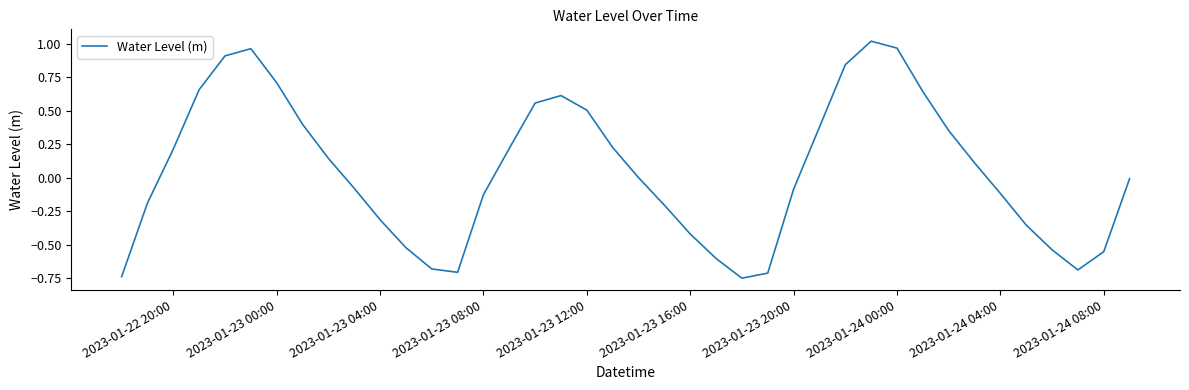

How many lines are shown in the chart?

1